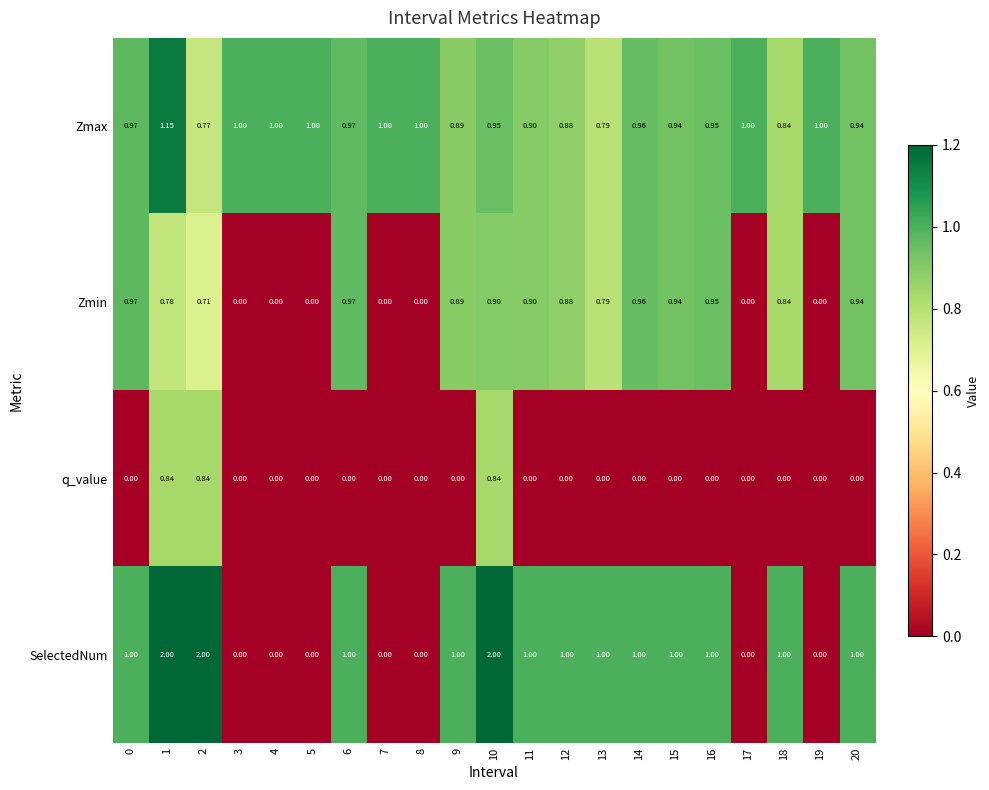

Which series changed the most between 4 and 11?

SelectedNum